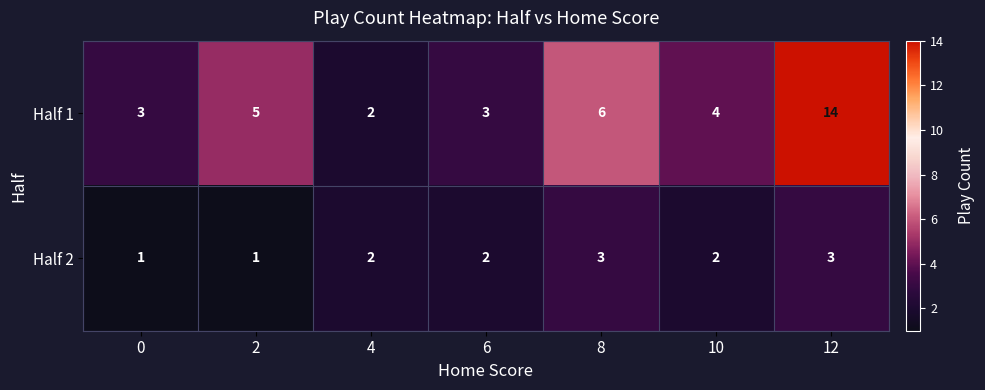

Reading right to left, list all the values displayed in this chart.

Half 1: 14	4	6	3	2	5	3
Half 2: 3	2	3	2	2	1	1